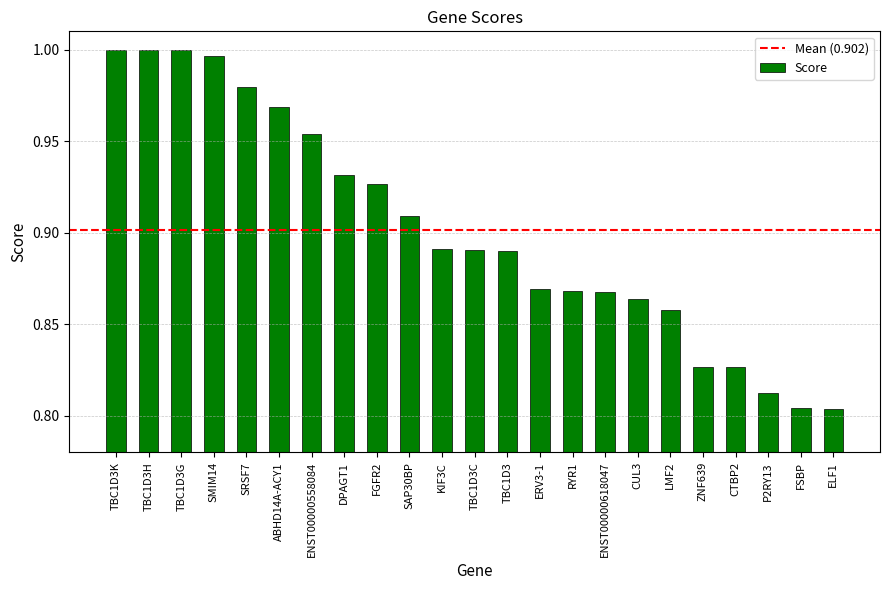

What is the sum of all values?

20.7